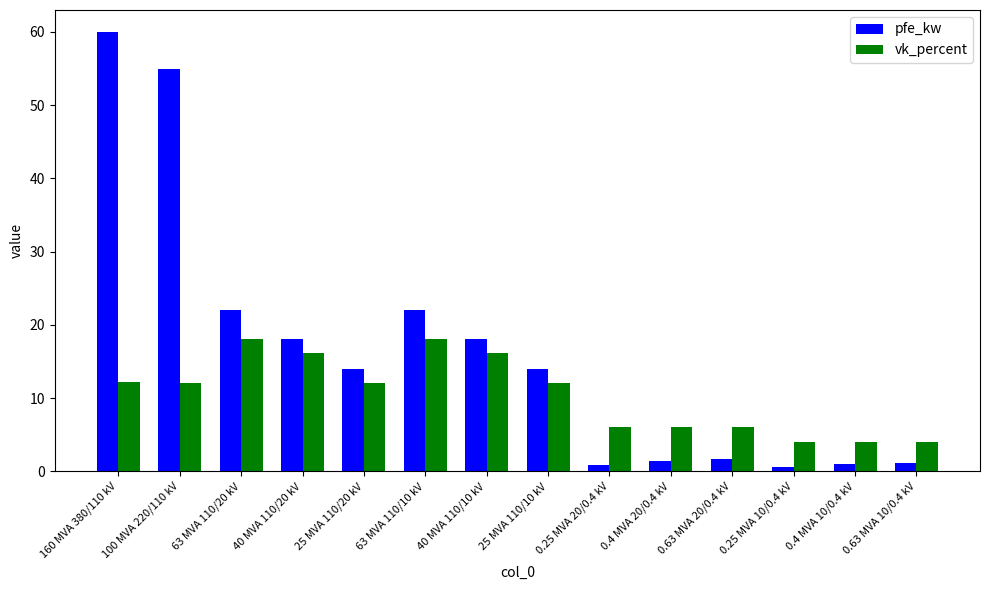

What is the difference between the maximum and minimum values in the vk_percent series?

14.0